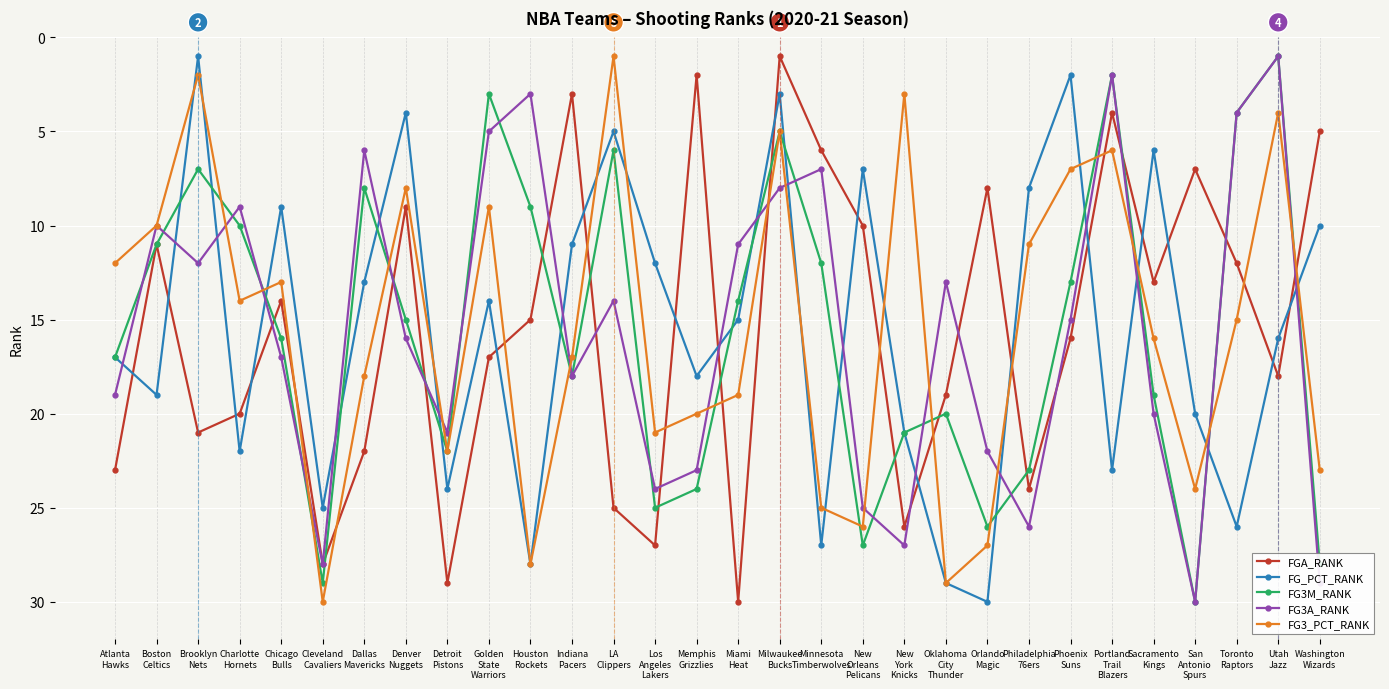

Reading left to right, extract all data points from this chart.

FGA_RANK: Atlanta
Hawks=23	Boston
Celtics=11	Brooklyn
Nets=21	Charlotte
Hornets=20	Chicago
Bulls=14	Cleveland
Cavaliers=28	Dallas
Mavericks=22	Denver
Nuggets=9	Detroit
Pistons=29	Golden
State
Warriors=17	Houston
Rockets=15	Indiana
Pacers=3	LA
Clippers=25	Los
Angeles
Lakers=27	Memphis
Grizzlies=2	Miami
Heat=30	Milwaukee
Bucks=1	Minnesota
Timberwolves=6	New
Orleans
Pelicans=10	New
York
Knicks=26	Oklahoma
City
Thunder=19	Orlando
Magic=8	Philadelphia
76ers=24	Phoenix
Suns=16	Portland
Trail
Blazers=4	Sacramento
Kings=13	San
Antonio
Spurs=7	Toronto
Raptors=12	Utah
Jazz=18	Washington
Wizards=5
FG_PCT_RANK: Atlanta
Hawks=17	Boston
Celtics=19	Brooklyn
Nets=1	Charlotte
Hornets=22	Chicago
Bulls=9	Cleveland
Cavaliers=25	Dallas
Mavericks=13	Denver
Nuggets=4	Detroit
Pistons=24	Golden
State
Warriors=14	Houston
Rockets=28	Indiana
Pacers=11	LA
Clippers=5	Los
Angeles
Lakers=12	Memphis
Grizzlies=18	Miami
Heat=15	Milwaukee
Bucks=3	Minnesota
Timberwolves=27	New
Orleans
Pelicans=7	New
York
Knicks=21	Oklahoma
City
Thunder=29	Orlando
Magic=30	Philadelphia
76ers=8	Phoenix
Suns=2	Portland
Trail
Blazers=23	Sacramento
Kings=6	San
Antonio
Spurs=20	Toronto
Raptors=26	Utah
Jazz=16	Washington
Wizards=10
FG3M_RANK: Atlanta
Hawks=17	Boston
Celtics=11	Brooklyn
Nets=7	Charlotte
Hornets=10	Chicago
Bulls=16	Cleveland
Cavaliers=29	Dallas
Mavericks=8	Denver
Nuggets=15	Detroit
Pistons=22	Golden
State
Warriors=3	Houston
Rockets=9	Indiana
Pacers=18	LA
Clippers=6	Los
Angeles
Lakers=25	Memphis
Grizzlies=24	Miami
Heat=14	Milwaukee
Bucks=5	Minnesota
Timberwolves=12	New
Orleans
Pelicans=27	New
York
Knicks=21	Oklahoma
City
Thunder=20	Orlando
Magic=26	Philadelphia
76ers=23	Phoenix
Suns=13	Portland
Trail
Blazers=2	Sacramento
Kings=19	San
Antonio
Spurs=30	Toronto
Raptors=4	Utah
Jazz=1	Washington
Wizards=28
FG3A_RANK: Atlanta
Hawks=19	Boston
Celtics=10	Brooklyn
Nets=12	Charlotte
Hornets=9	Chicago
Bulls=17	Cleveland
Cavaliers=28	Dallas
Mavericks=6	Denver
Nuggets=16	Detroit
Pistons=21	Golden
State
Warriors=5	Houston
Rockets=3	Indiana
Pacers=18	LA
Clippers=14	Los
Angeles
Lakers=24	Memphis
Grizzlies=23	Miami
Heat=11	Milwaukee
Bucks=8	Minnesota
Timberwolves=7	New
Orleans
Pelicans=25	New
York
Knicks=27	Oklahoma
City
Thunder=13	Orlando
Magic=22	Philadelphia
76ers=26	Phoenix
Suns=15	Portland
Trail
Blazers=2	Sacramento
Kings=20	San
Antonio
Spurs=30	Toronto
Raptors=4	Utah
Jazz=1	Washington
Wizards=29
FG3_PCT_RANK: Atlanta
Hawks=12	Boston
Celtics=10	Brooklyn
Nets=2	Charlotte
Hornets=14	Chicago
Bulls=13	Cleveland
Cavaliers=30	Dallas
Mavericks=18	Denver
Nuggets=8	Detroit
Pistons=22	Golden
State
Warriors=9	Houston
Rockets=28	Indiana
Pacers=17	LA
Clippers=1	Los
Angeles
Lakers=21	Memphis
Grizzlies=20	Miami
Heat=19	Milwaukee
Bucks=5	Minnesota
Timberwolves=25	New
Orleans
Pelicans=26	New
York
Knicks=3	Oklahoma
City
Thunder=29	Orlando
Magic=27	Philadelphia
76ers=11	Phoenix
Suns=7	Portland
Trail
Blazers=6	Sacramento
Kings=16	San
Antonio
Spurs=24	Toronto
Raptors=15	Utah
Jazz=4	Washington
Wizards=23